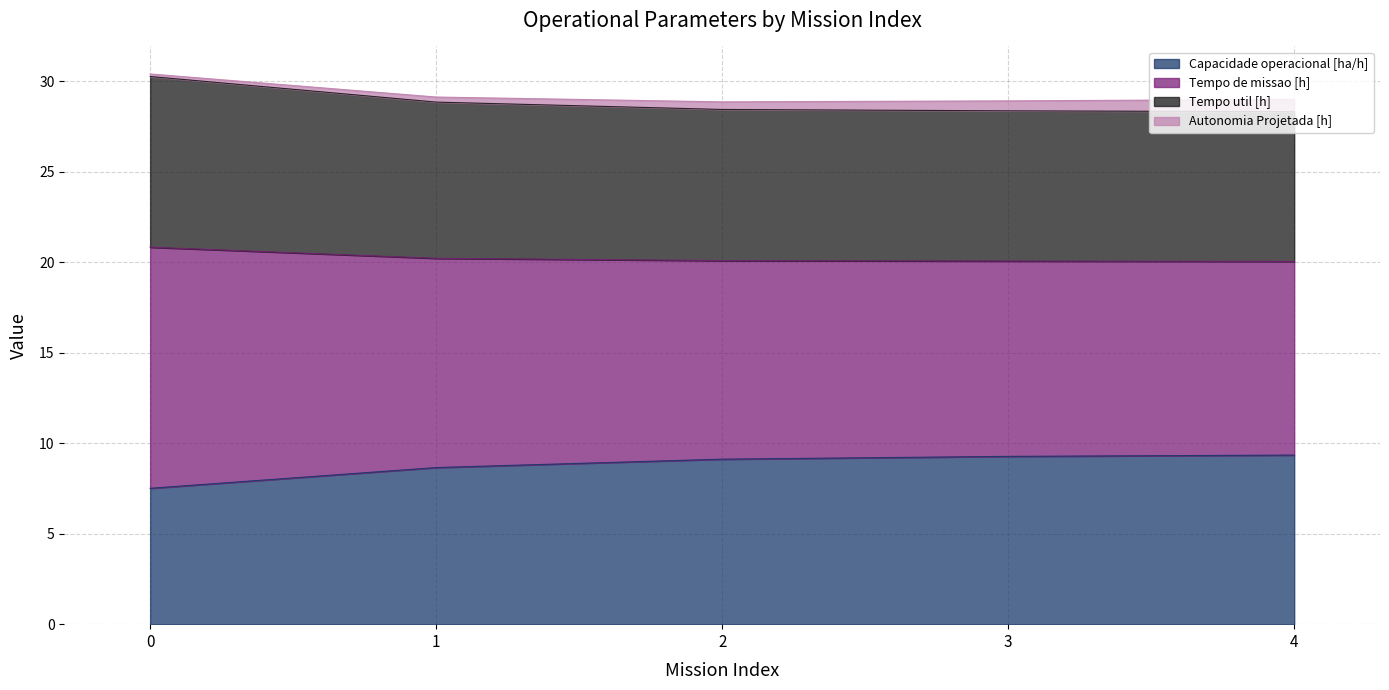

True or false: Tempo util [h] and Tempo de missao [h] cross at least once.

False